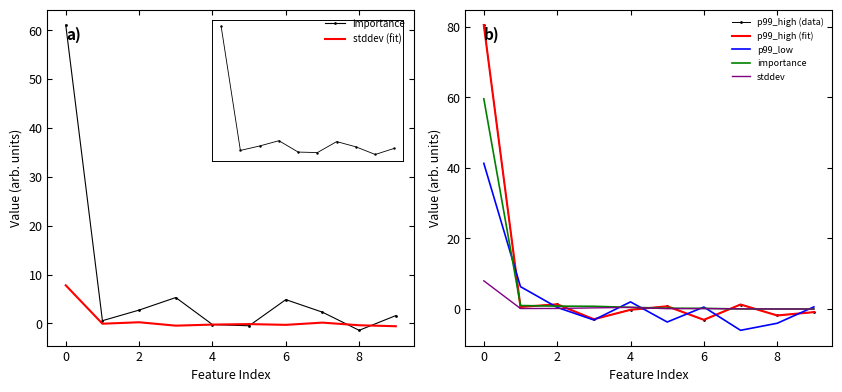

Is it true that p99_high (data) equals 0.9 at 0?

False